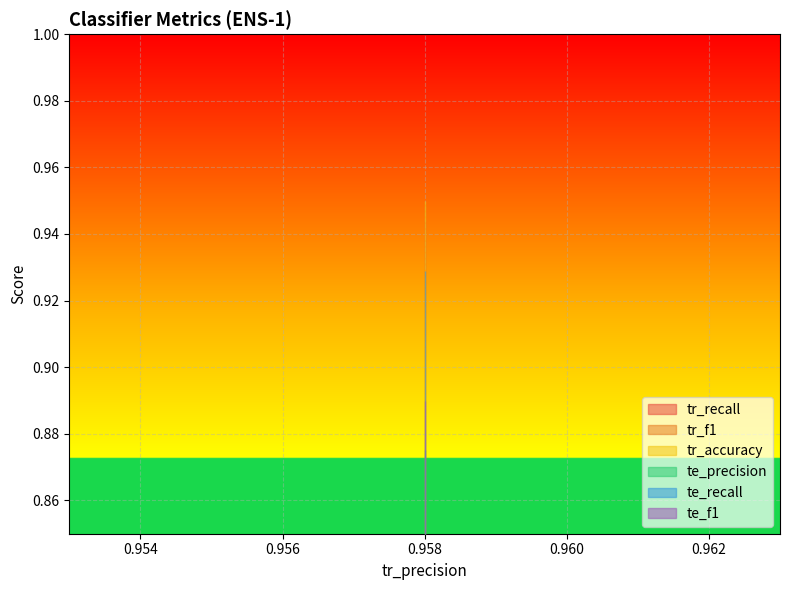

Between 0.958 and 0.958, which is larger?

0.958